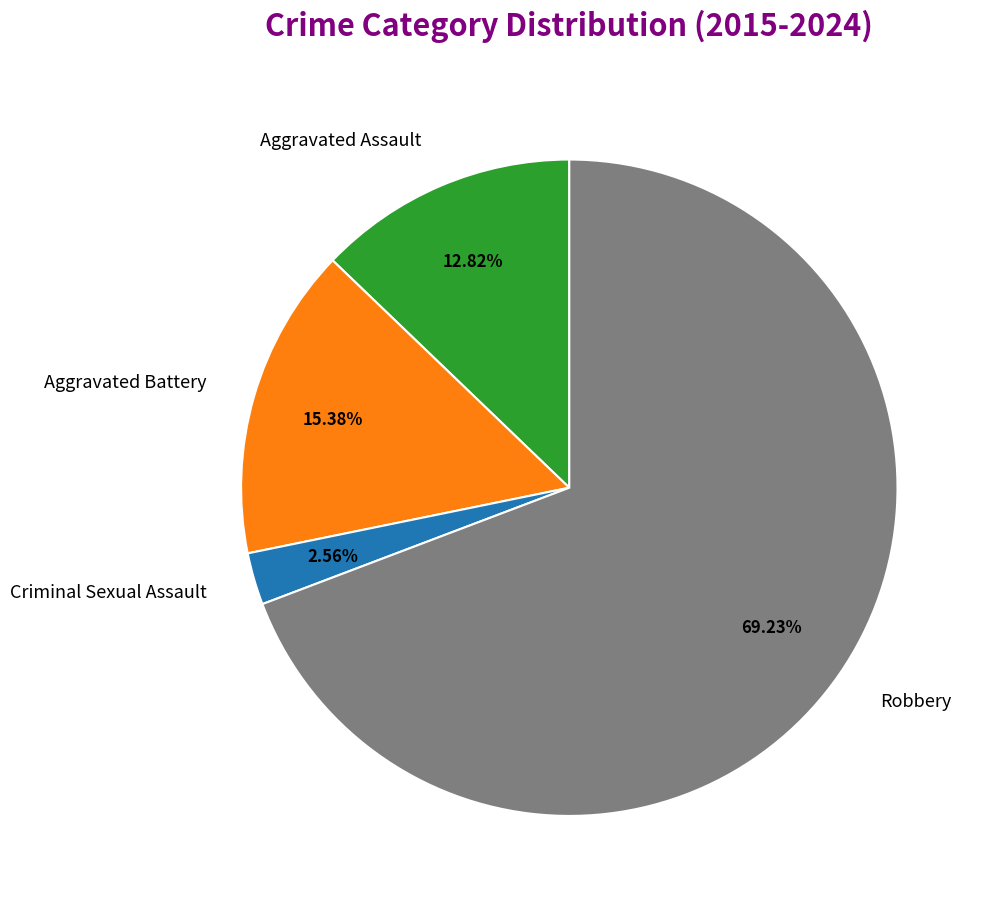

To the nearest percent, what is the difference between the largest and smallest slice percentages?

67%